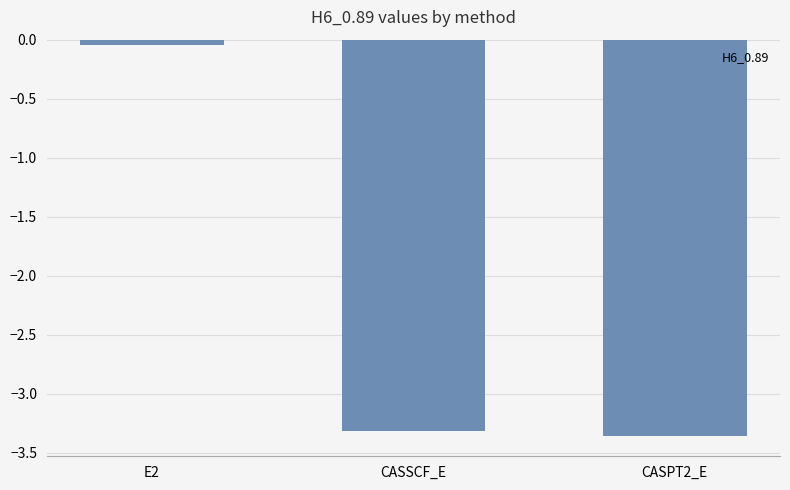

What position from the right is CASPT2_E?

1